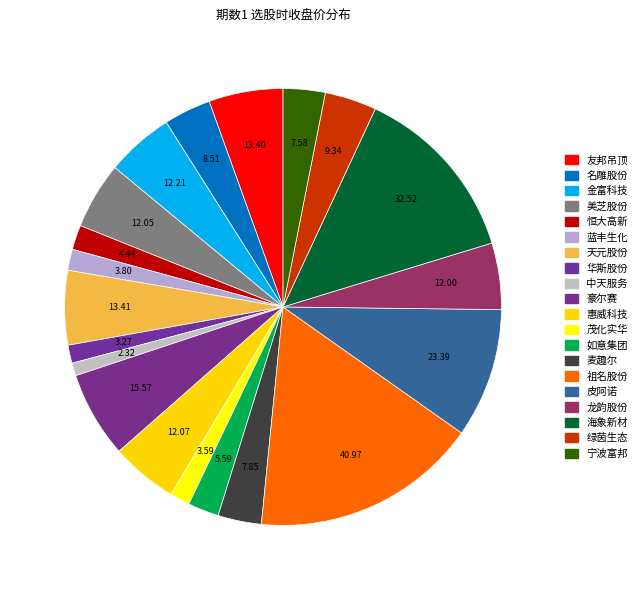

To the nearest percent, what percentage of the pie is 美芝股份?

5%